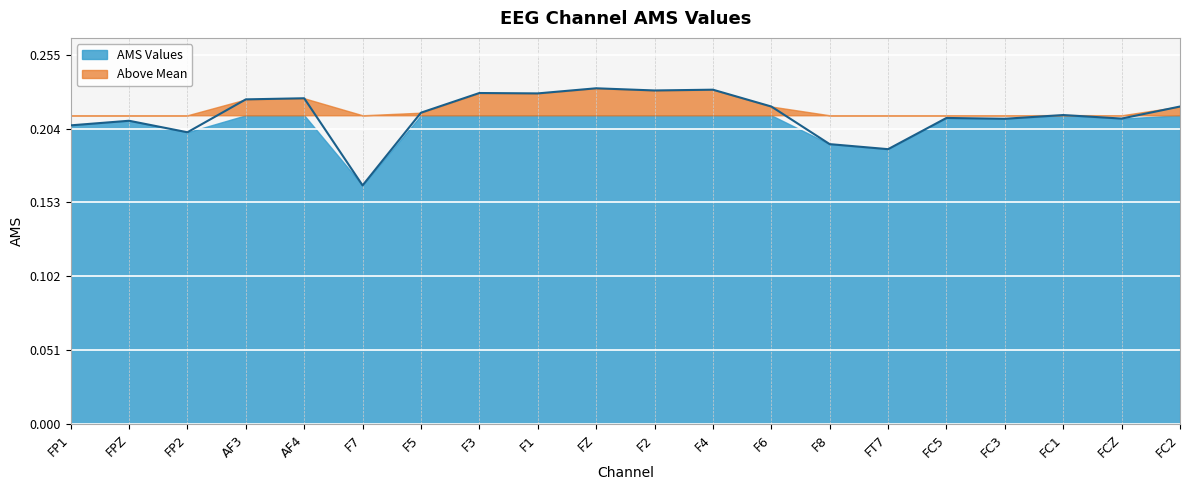

List the labels in order of value, largest first.

FZ, F4, F2, F3, F1, AF4, AF3, F6, FC2, F5, FC1, FC5, FCZ, FC3, FPZ, FP1, FP2, F8, FT7, F7